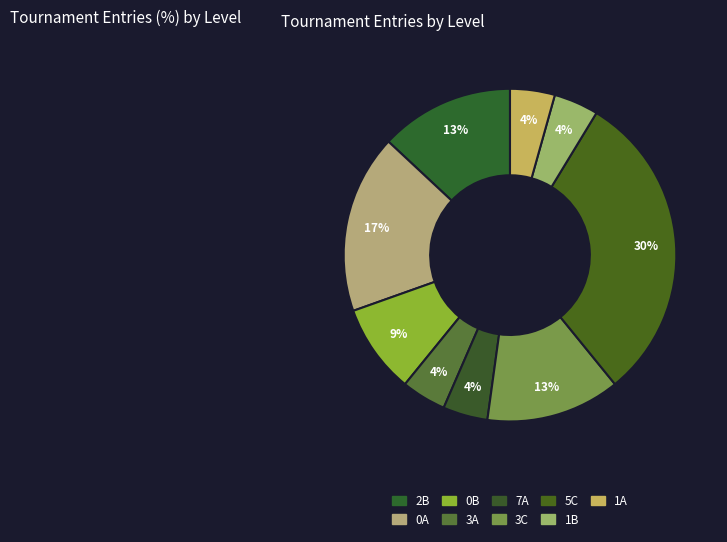

How many segments does this pie chart have?

9